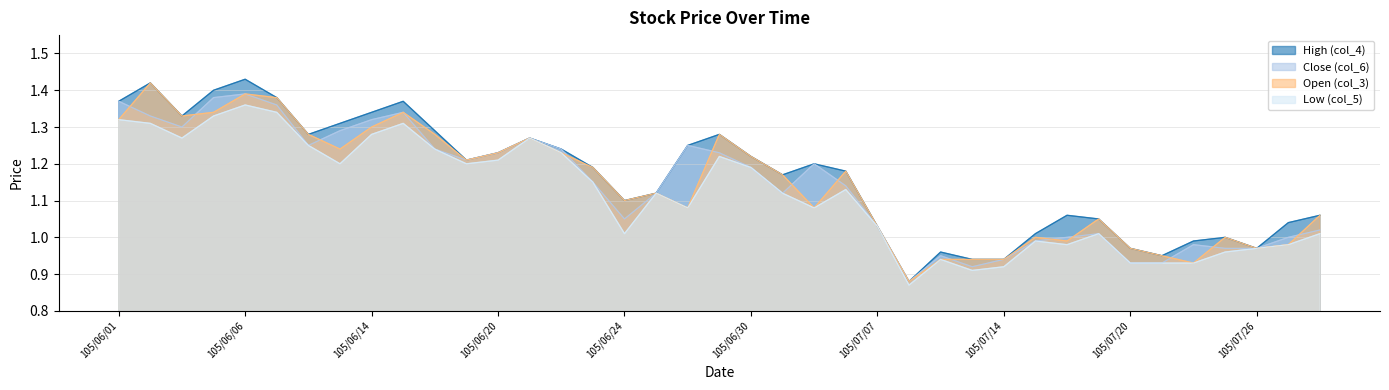

In Open (col_3), how many points are lower than both neighbors (excluding endpoints)?

10